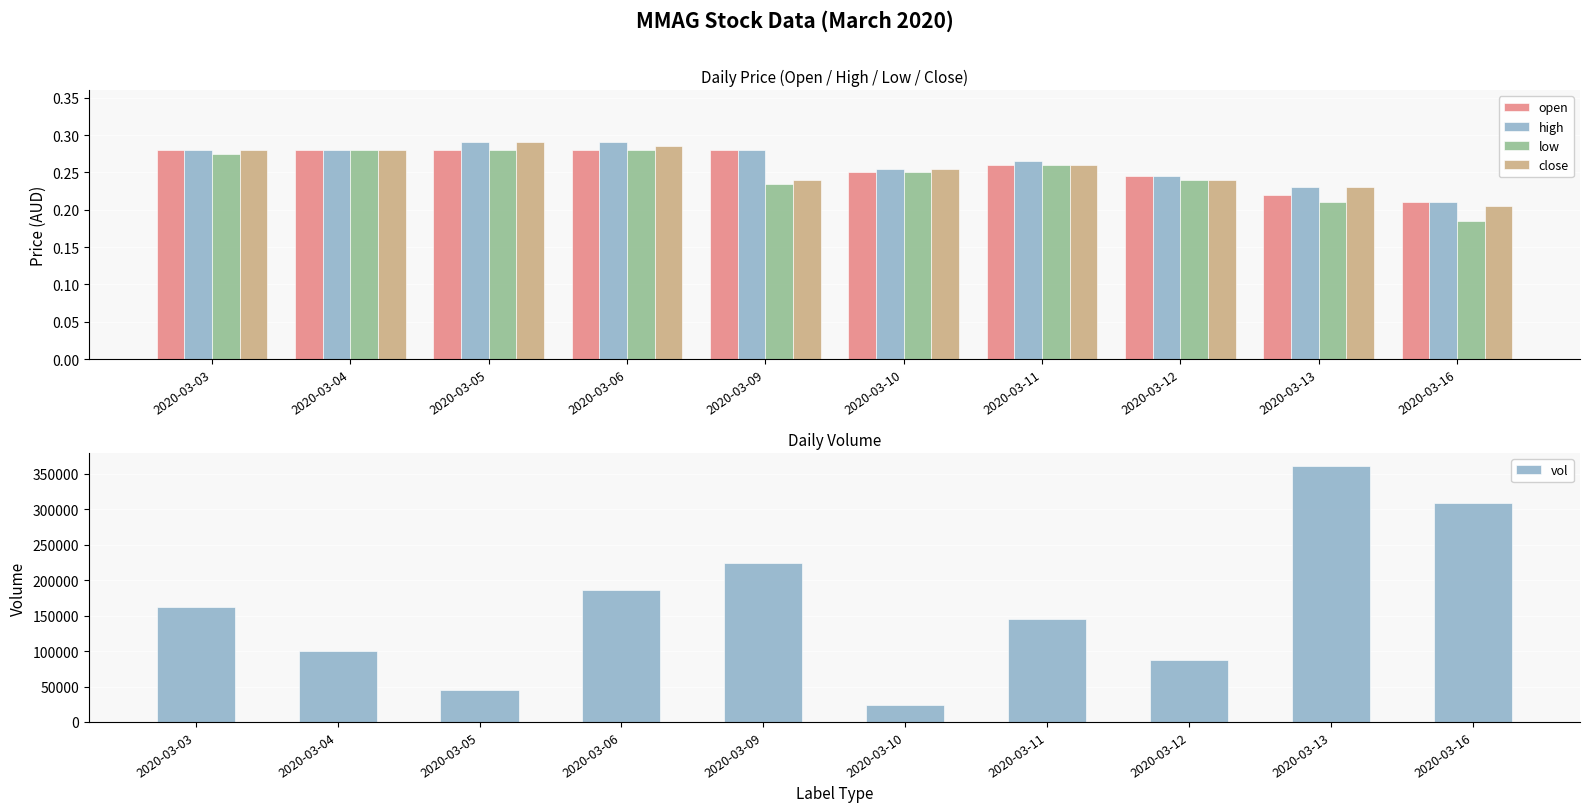

True or false: vol has a value of 124067.6 at 2020-03-06.

False